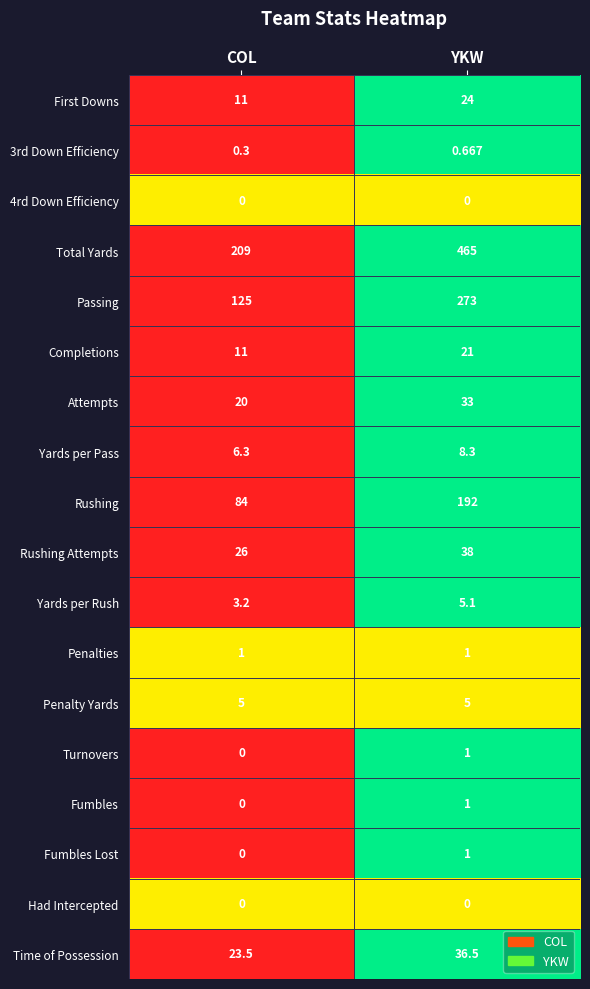

Which series has the widest spread of values?

Total Yards